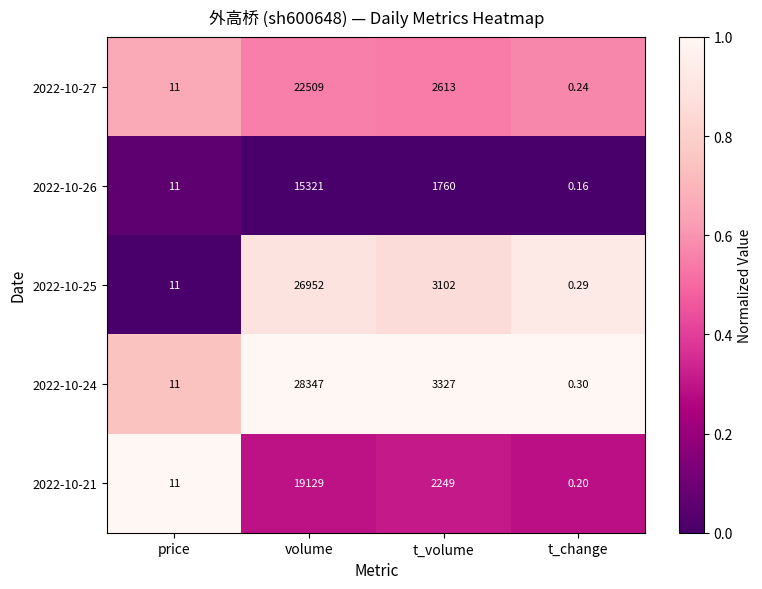

What is the total value across all series at t_volume?

13051.0